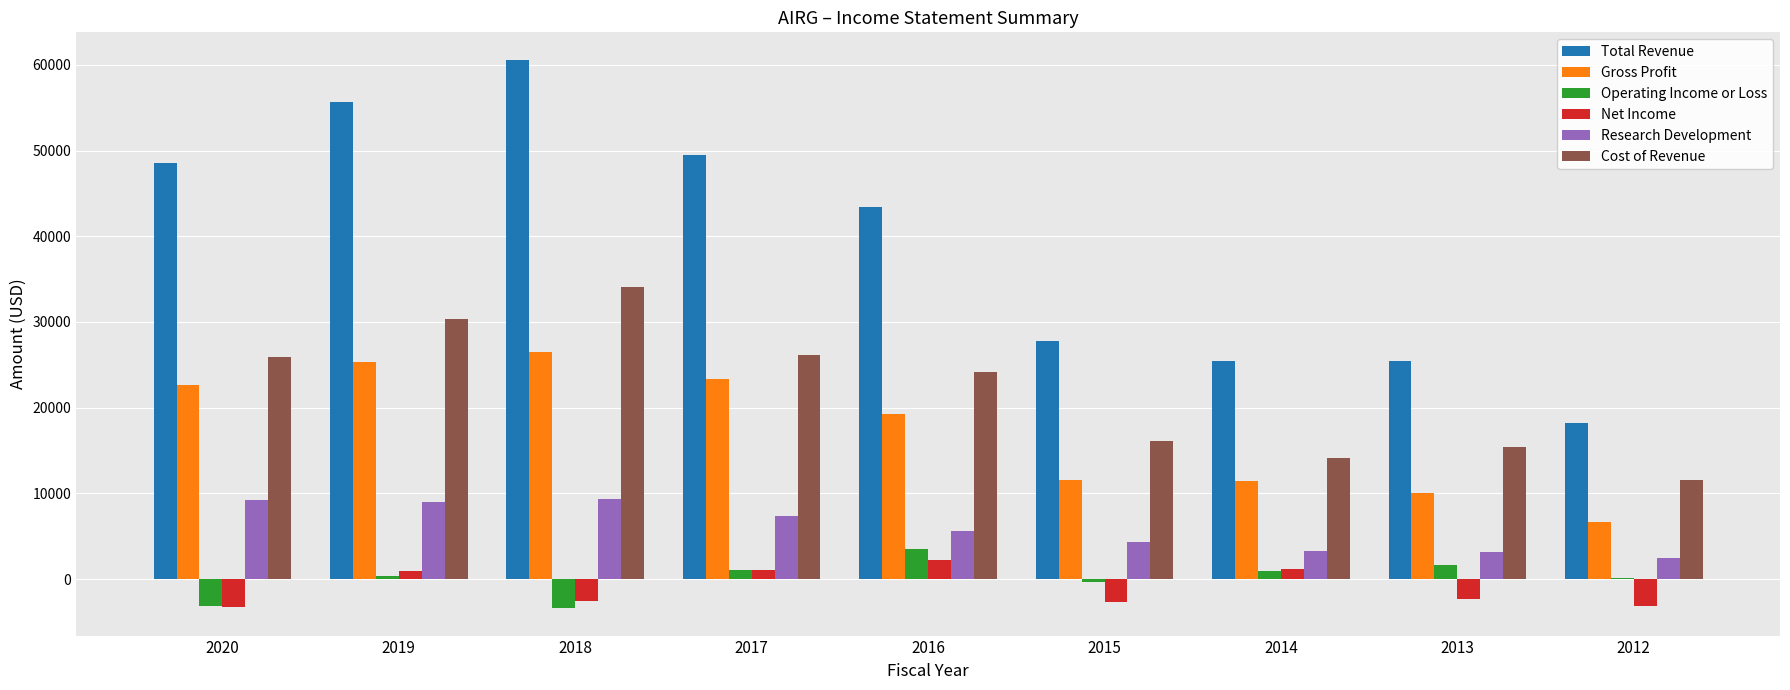

Which series has the largest total across all categories?

Total Revenue